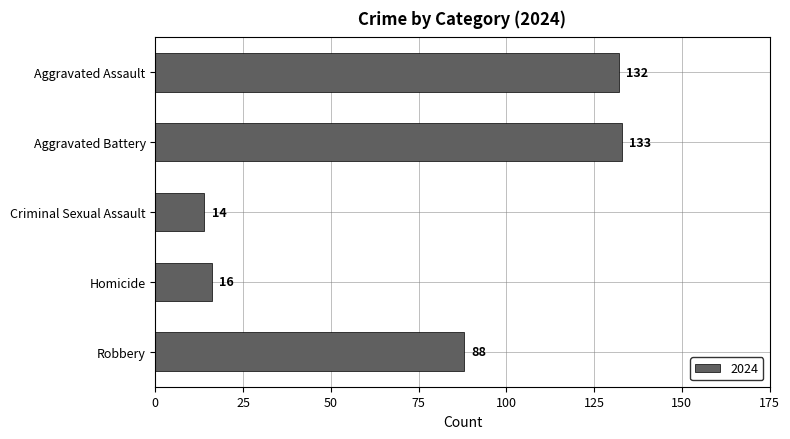

What is the value of the 5th bar from the top?

88